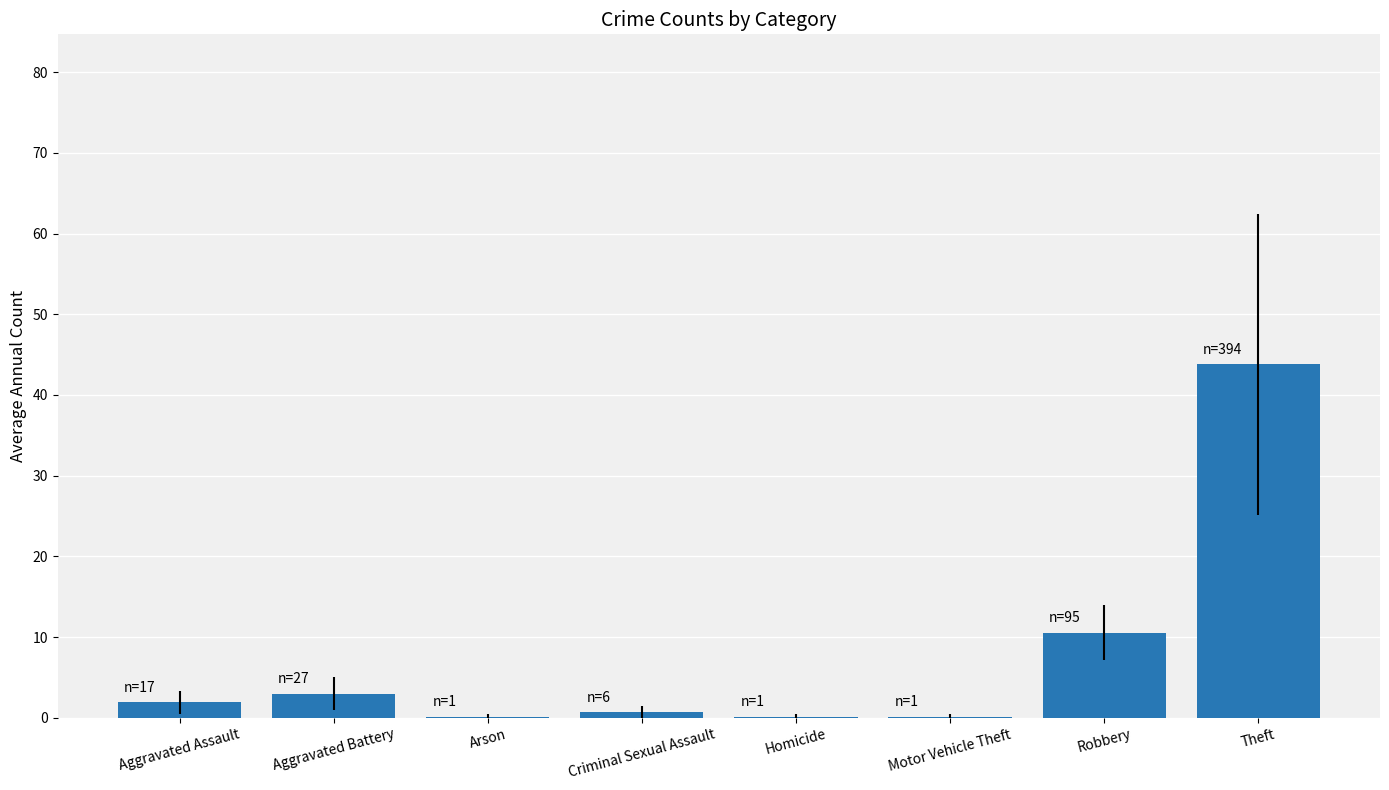

What is the average value?

7.5